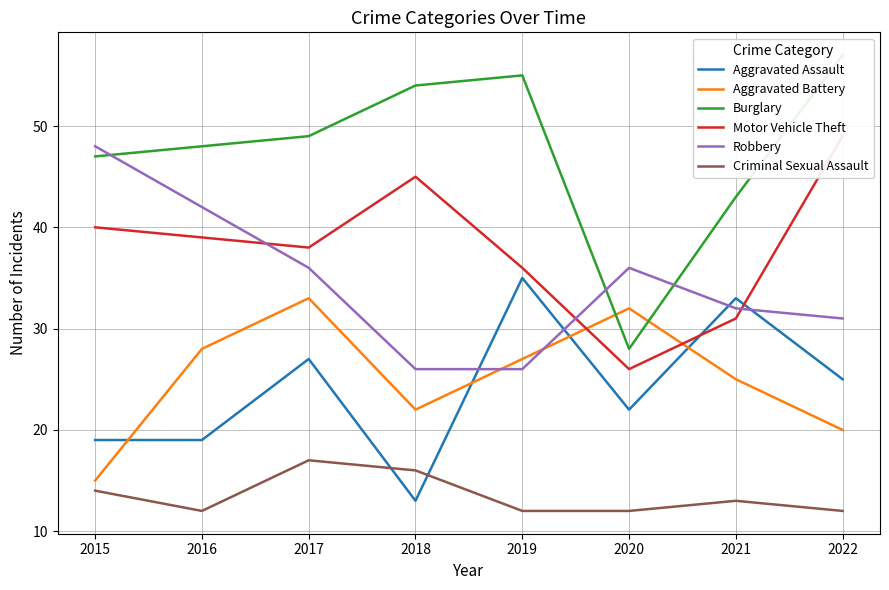

Reading right to left, transcribe all the data shown in this chart.

Aggravated Assault: 2022=25	2021=33	2020=22	2019=35	2018=13	2017=27	2016=19	2015=19
Aggravated Battery: 2022=20	2021=25	2020=32	2019=27	2018=22	2017=33	2016=28	2015=15
Burglary: 2022=57	2021=43	2020=28	2019=55	2018=54	2017=49	2016=48	2015=47
Motor Vehicle Theft: 2022=49	2021=31	2020=26	2019=36	2018=45	2017=38	2016=39	2015=40
Robbery: 2022=31	2021=32	2020=36	2019=26	2018=26	2017=36	2016=42	2015=48
Criminal Sexual Assault: 2022=12	2021=13	2020=12	2019=12	2018=16	2017=17	2016=12	2015=14